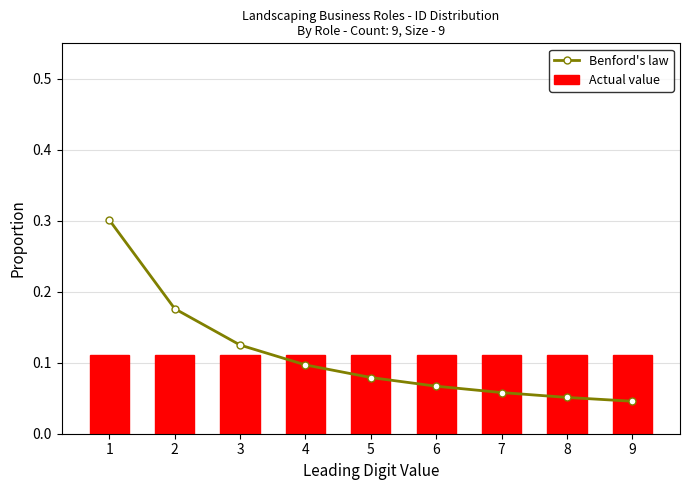

The Benford's law series shows 0.1 at 5. True or false?

True